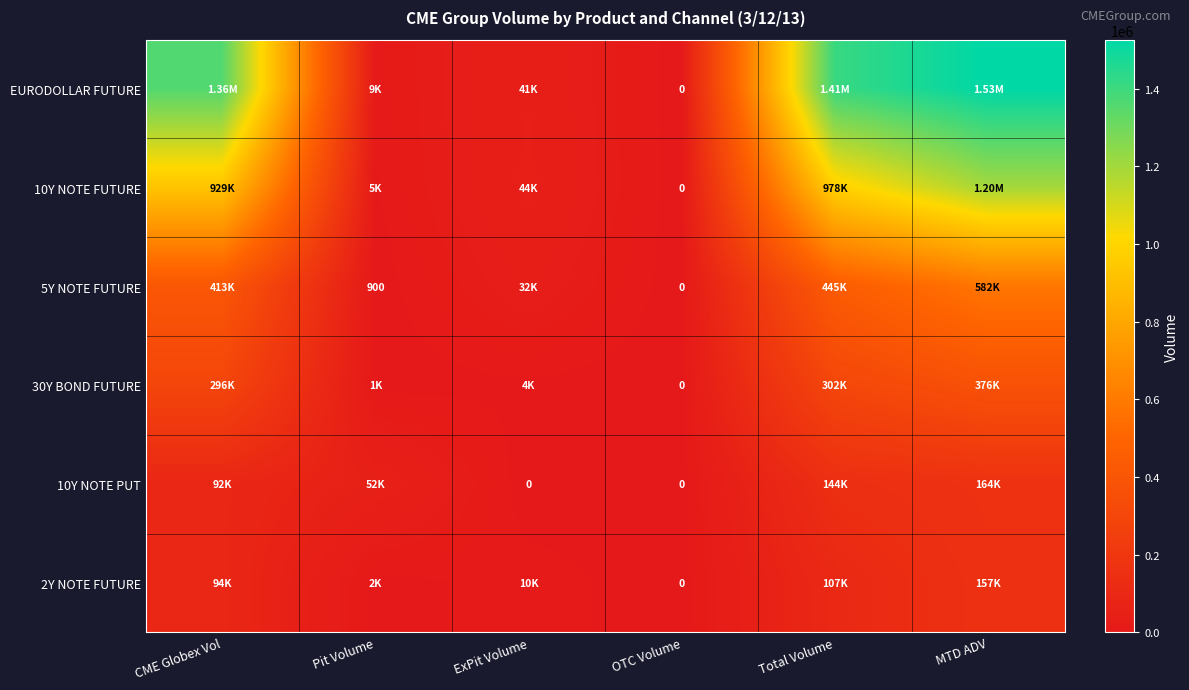

At which category is the sum across all series the highest?

MTD ADV